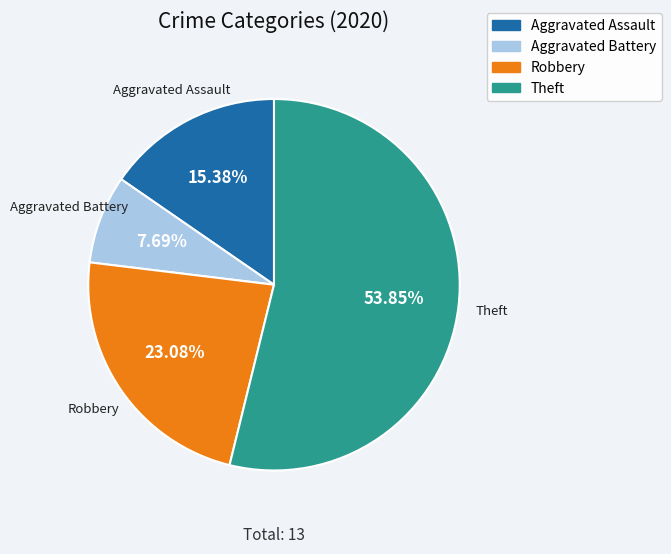

Approximately how many times larger is the value at Aggravated Assault compared to Robbery?

0.7